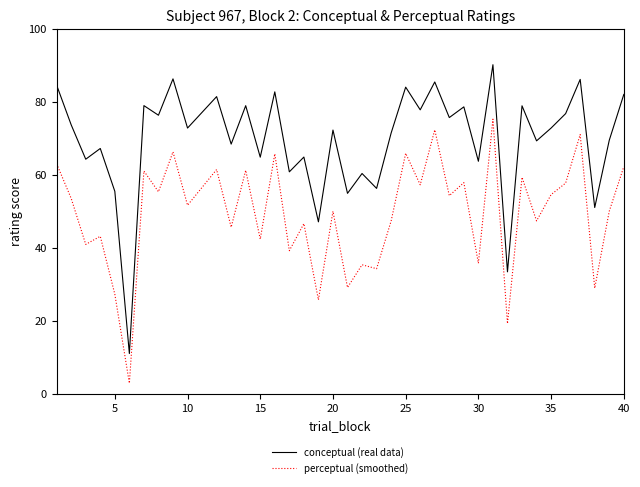

List the series in order of their overall mean, highest first.

conceptual (real data), perceptual (smoothed)